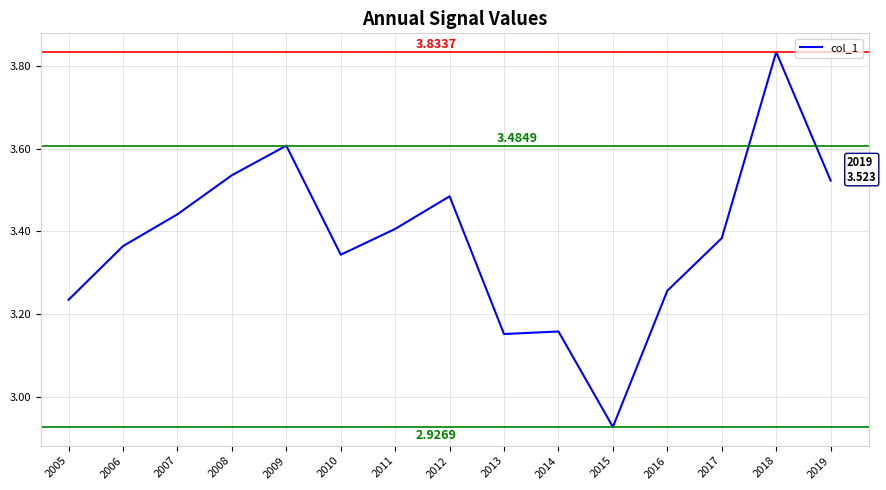

What is the difference between the maximum and minimum values?

0.9